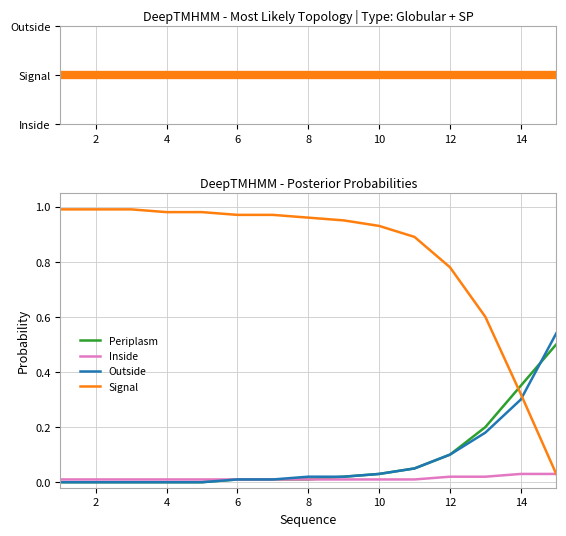

Which series ends up on top after the final intersection of Outside and Signal?

Outside